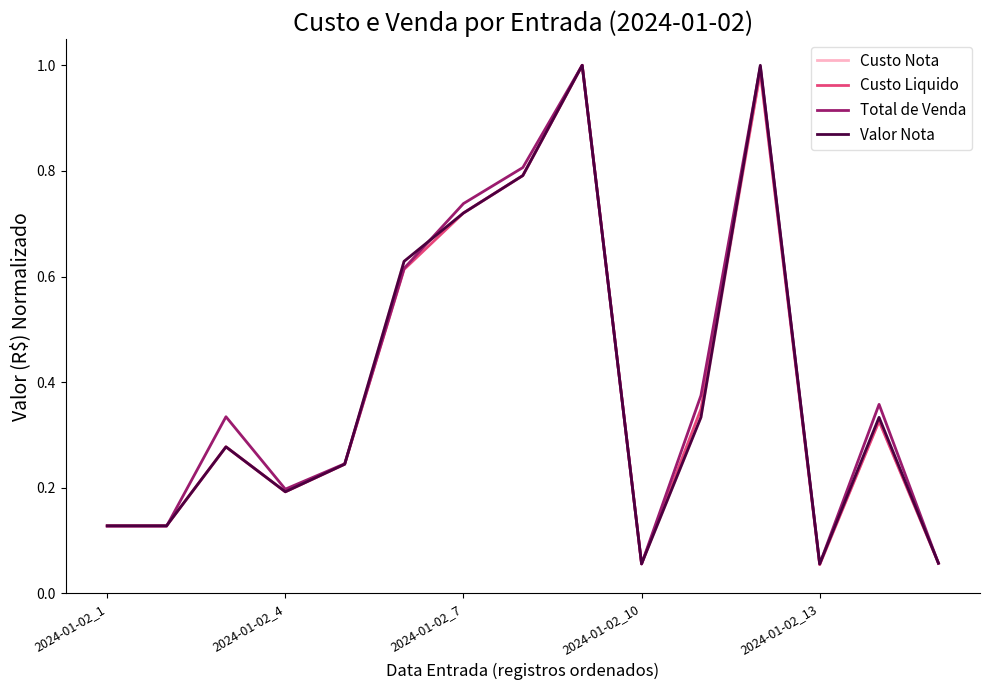

True or false: Custo Liquido and Valor Nota cross at least once.

True